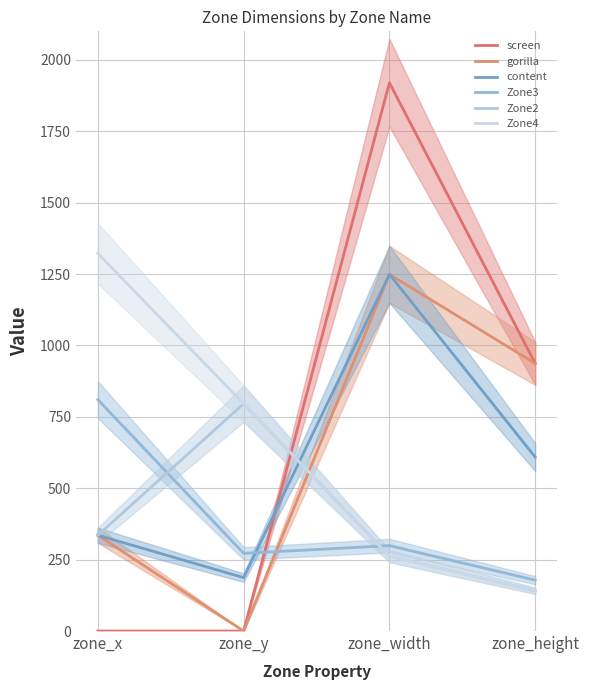

At zone_x, list the series in order from smallest to largest.

screen, gorilla, content, Zone2, Zone3, Zone4